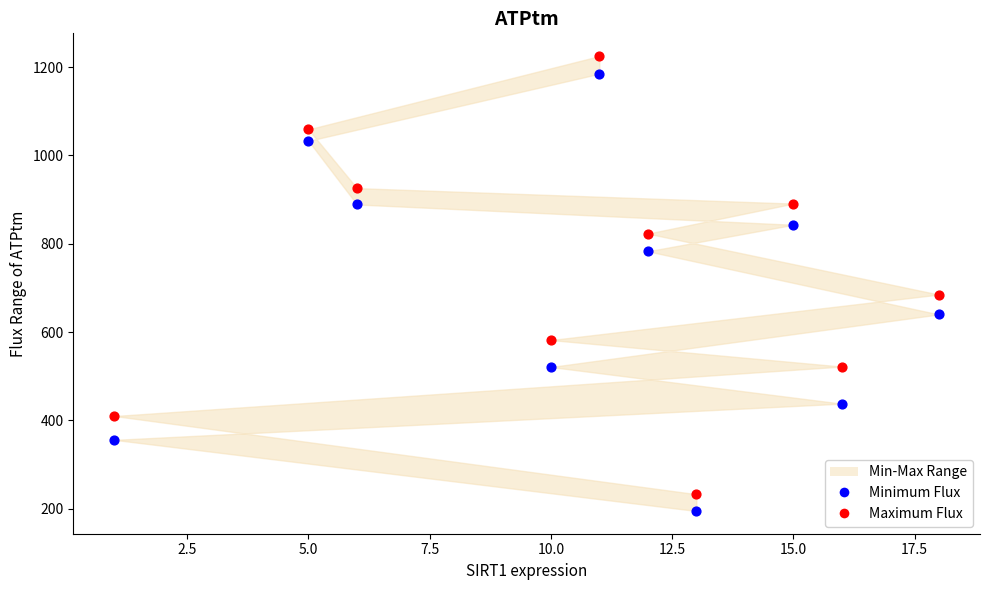

Across all data points, what is the range of X values (max minus min)?

17